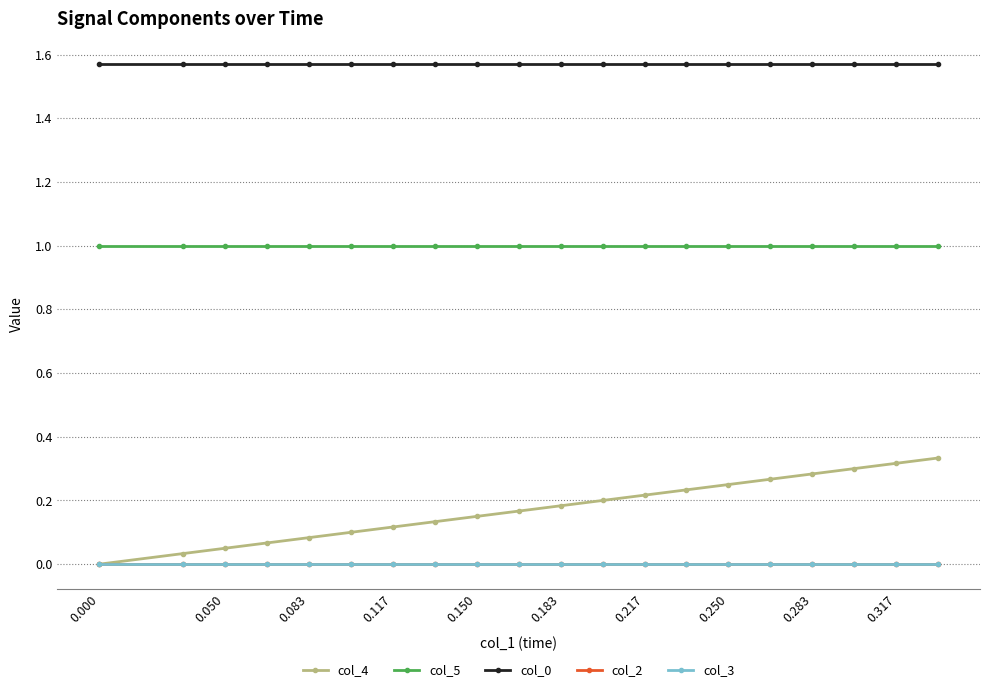

Is this an area chart (filled region under the line)?

No